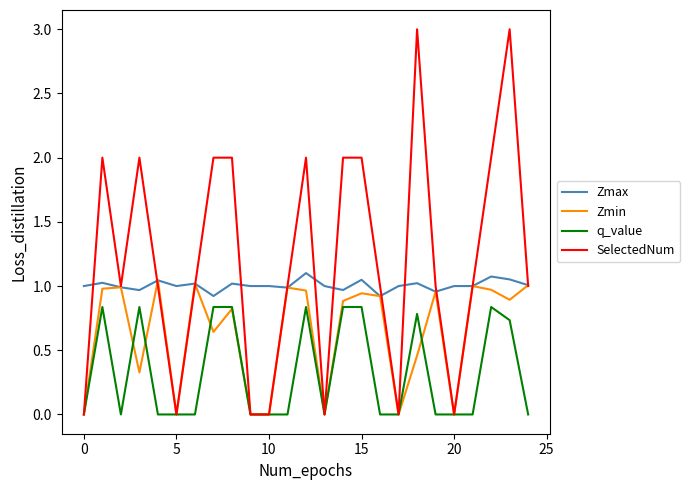

List the series in order of their overall mean, highest first.

SelectedNum, Zmax, Zmin, q_value